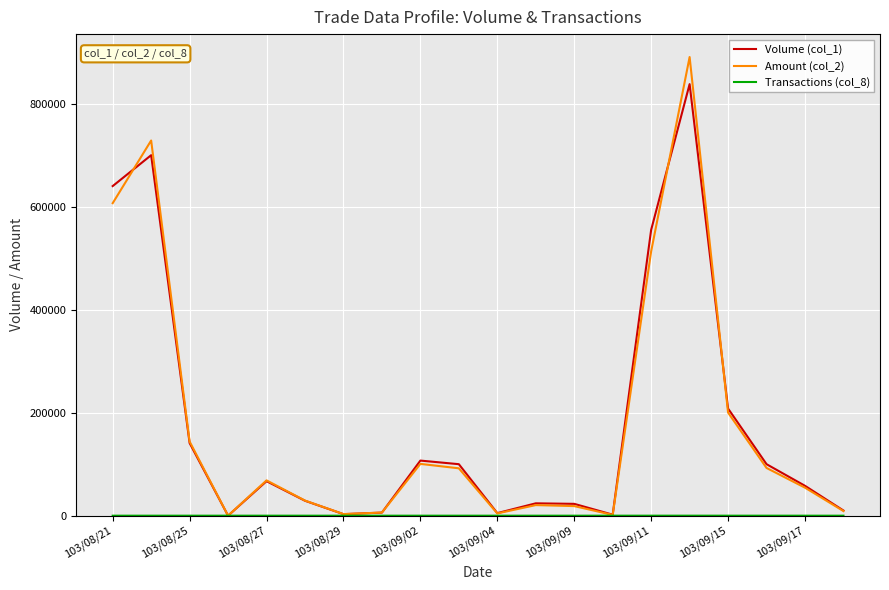

What is the maximum value shown in the chart?

890550